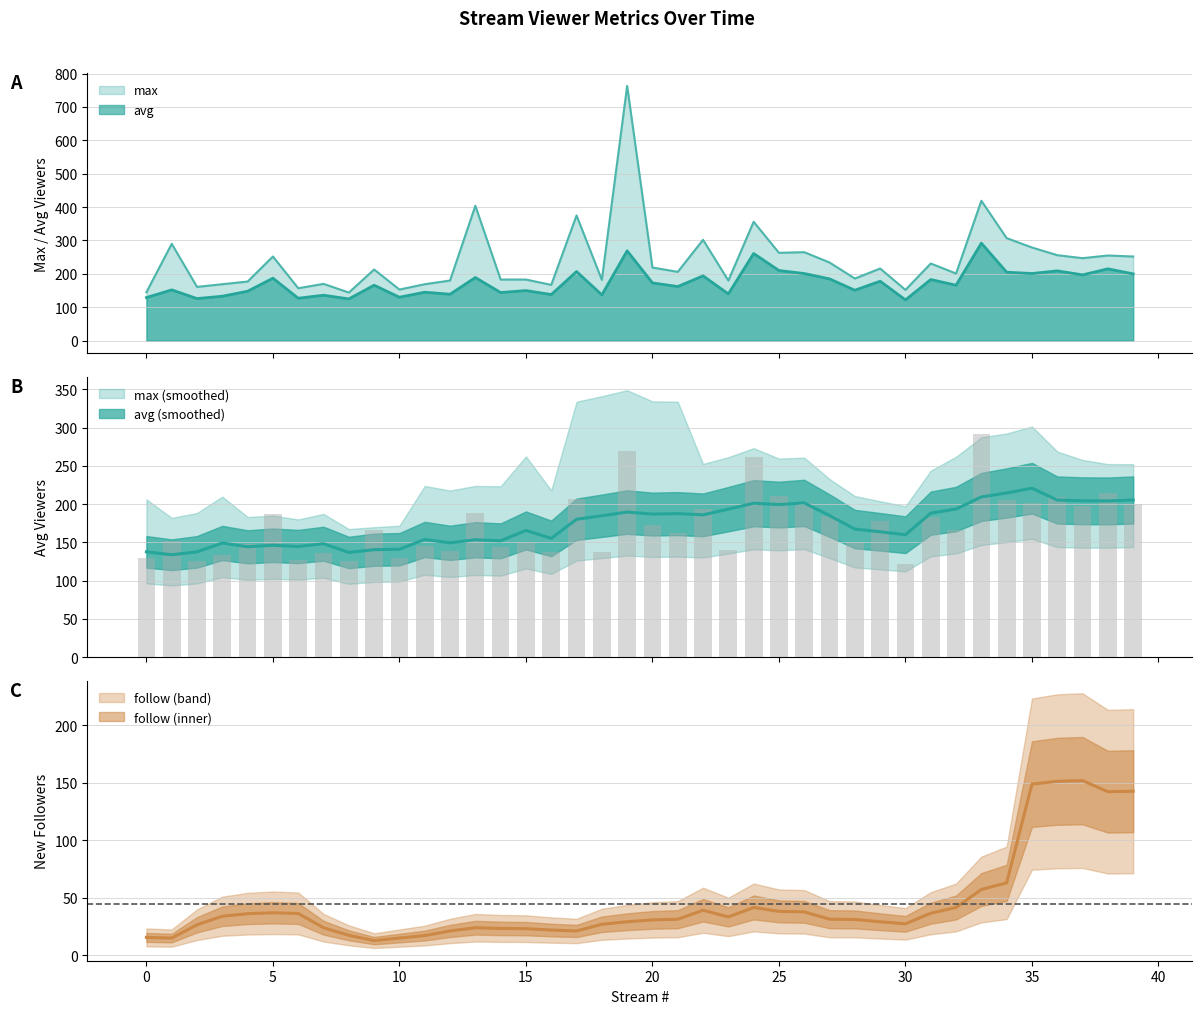

Which has a higher value, 17 or 32?

17